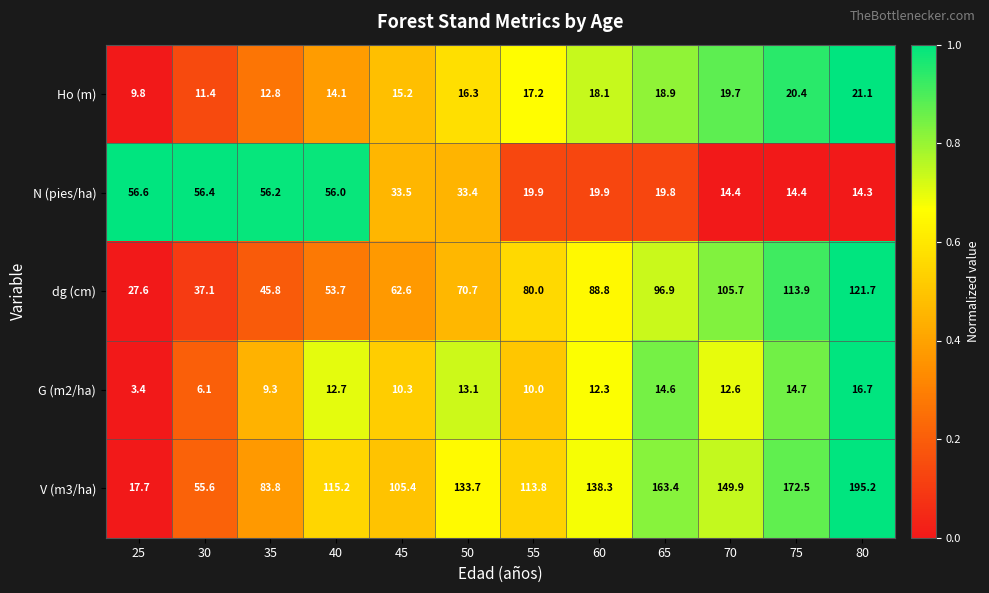

What is the sum of the G (m2/ha) values at 75 and 55?

24.7